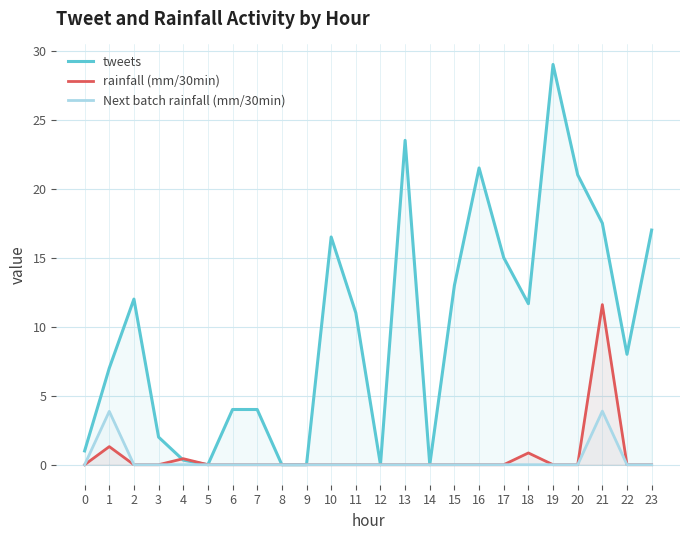

The value of rainfall (mm/30min) at 13 is -5.5. True or false?

False